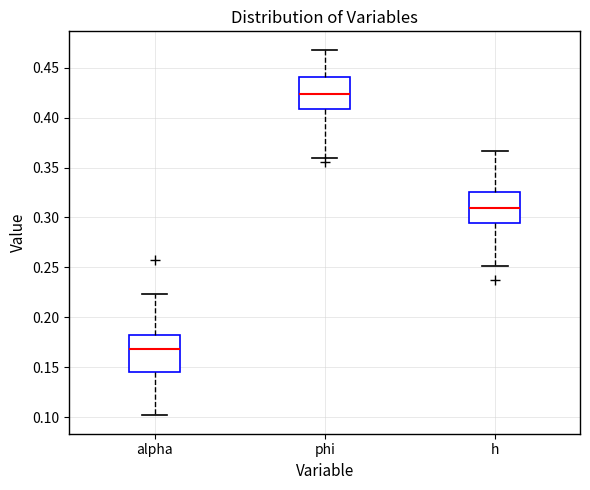

Reading left to right, read every box against the y-axis: the position of its median line, the range the box covers, and the ends of its whiskers. The values are not printed on the chart, so give them approximately, as read against the axis.

alpha: median 0.170, box 0.145 to 0.185, whiskers 0.100 to 0.225
phi: median 0.425, box 0.410 to 0.440, whiskers 0.360 to 0.470
h: median 0.310, box 0.295 to 0.325, whiskers 0.250 to 0.365